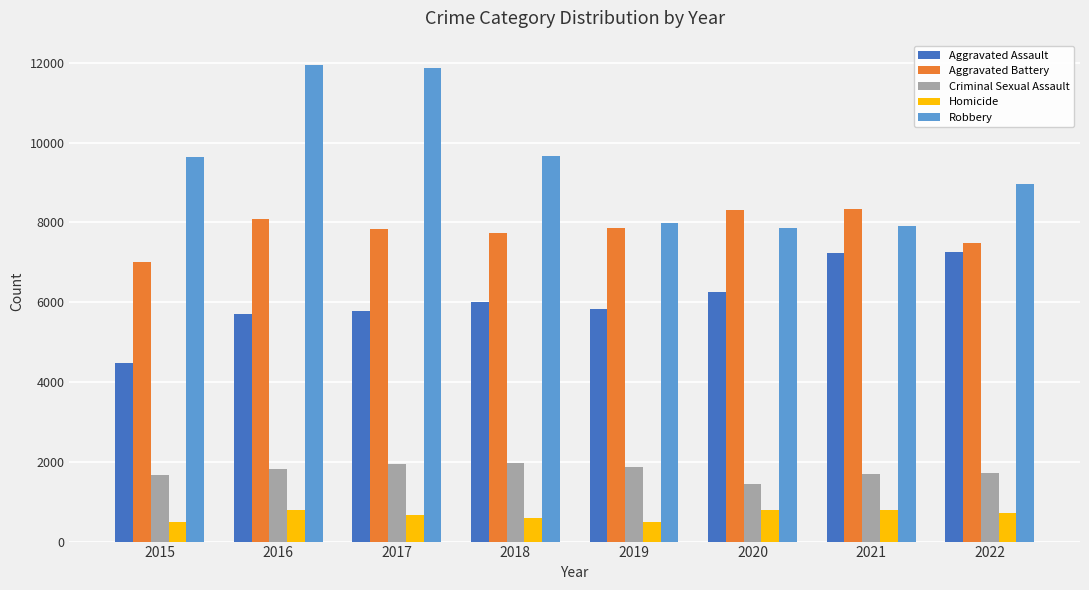

List the series in order of their peak value, highest first.

Robbery, Aggravated Battery, Aggravated Assault, Criminal Sexual Assault, Homicide